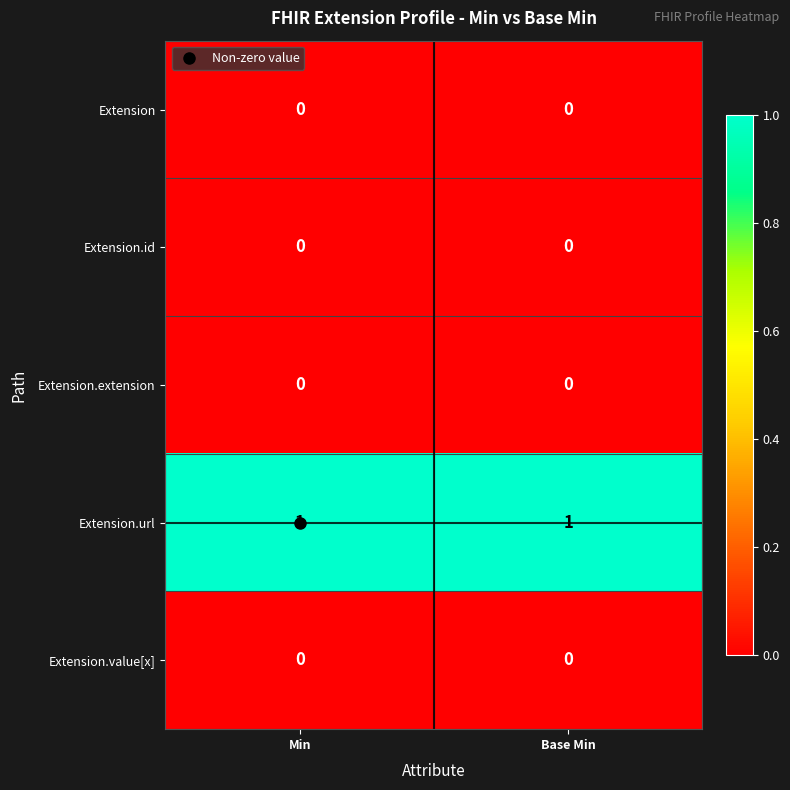

True or false: Extension.url has a value of 1 at Base Min.

True